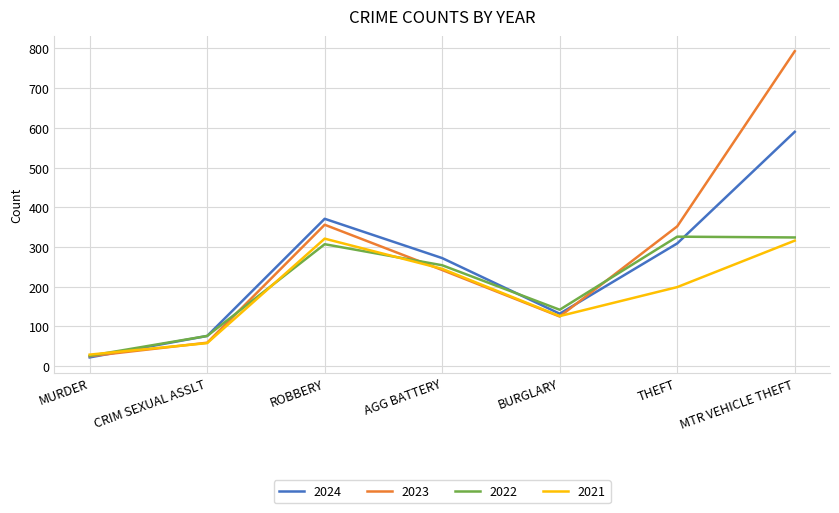

List the labels in order of 2024 value, largest first.

MTR VEHICLE THEFT, ROBBERY, THEFT, AGG BATTERY, BURGLARY, CRIM SEXUAL ASSLT, MURDER